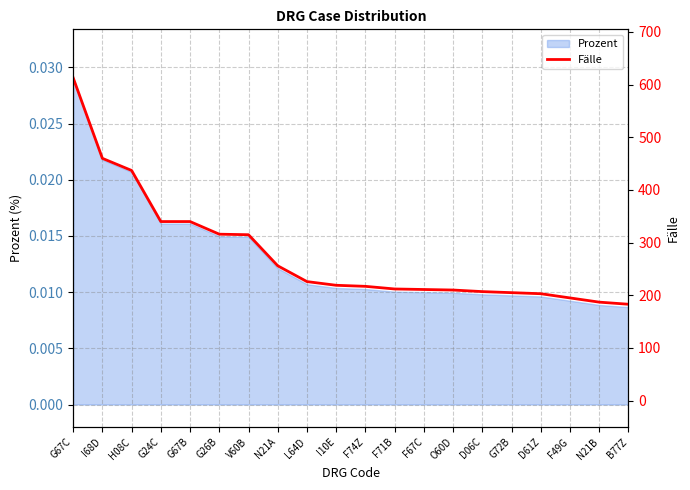

True or false: the data shows 183 at B77Z.

True